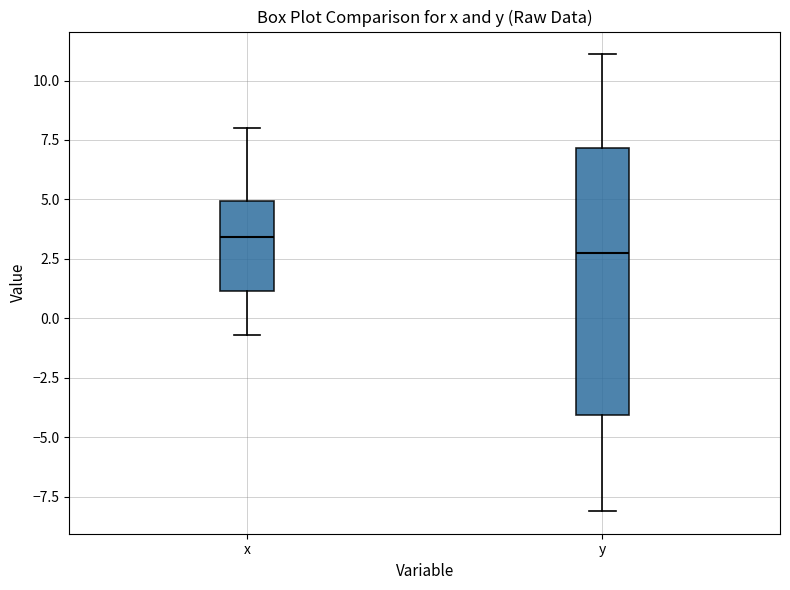

Which box has the lowest median line?

y